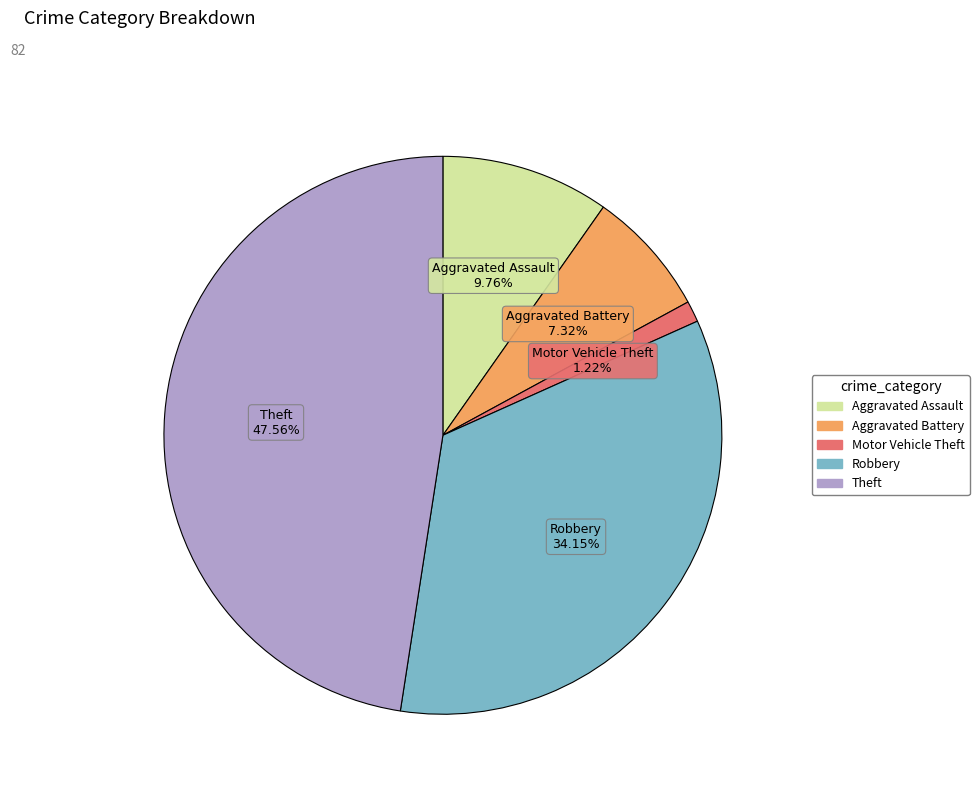

What percentage do Aggravated Battery and Motor Vehicle Theft together represent?

8.5%